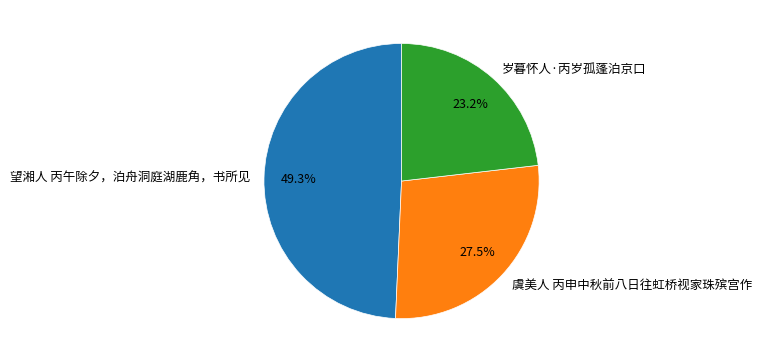

Rank the categories by value from lowest to highest.

岁暮怀人·丙岁孤蓬泊京口, 虞美人 丙申中秋前八日往虹桥视家珠殡宫作, 望湘人 丙午除夕，泊舟洞庭湖鹿角，书所见